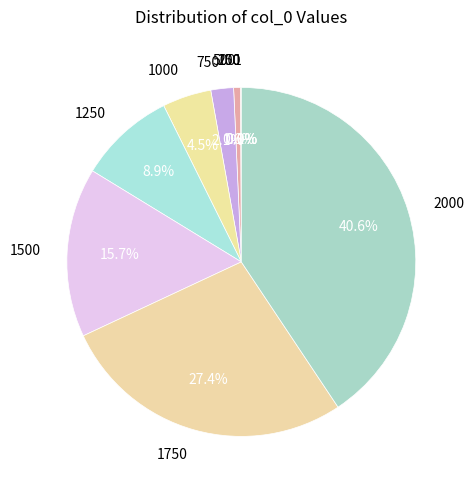

To the nearest percent, what percentage of the pie is 750?

2%